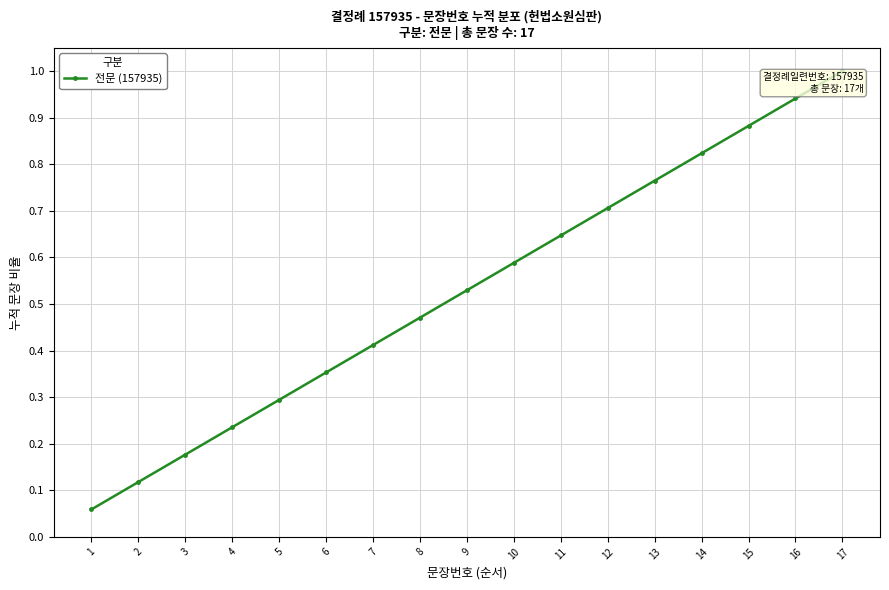

Which category has the highest value across all series?

17